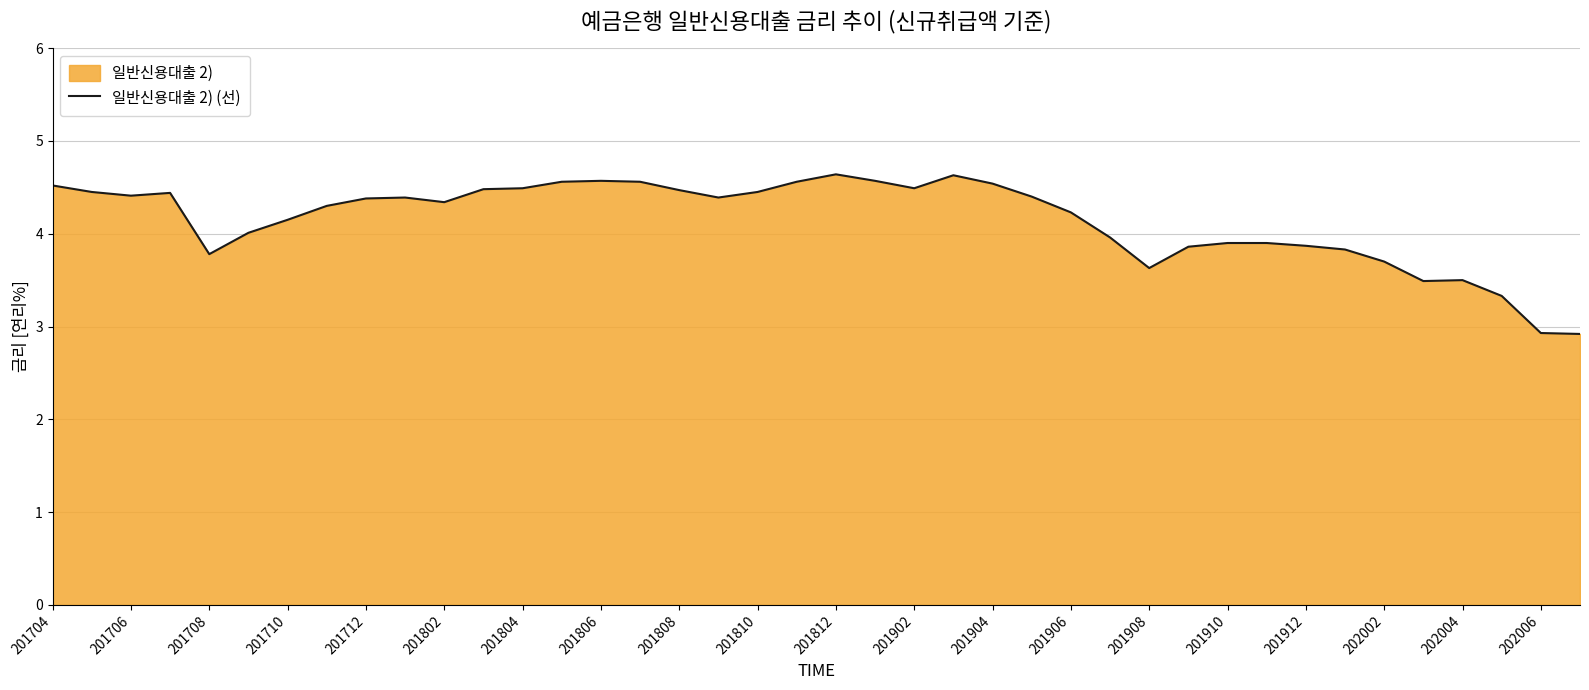

The chart shows a value of 4.5 at 201808. True or false?

True